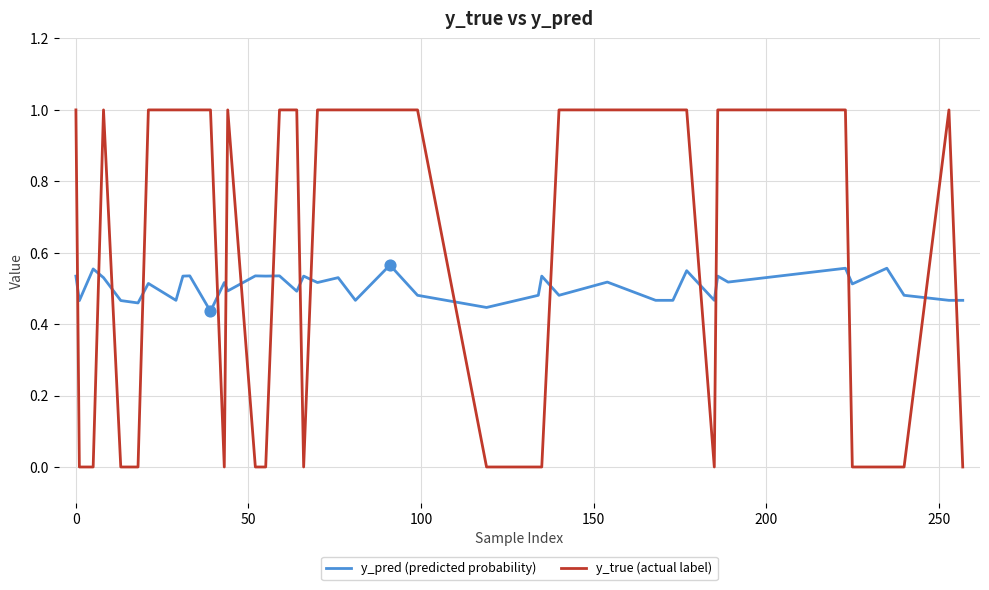

At how many categories does at least one series exceed 0?

40